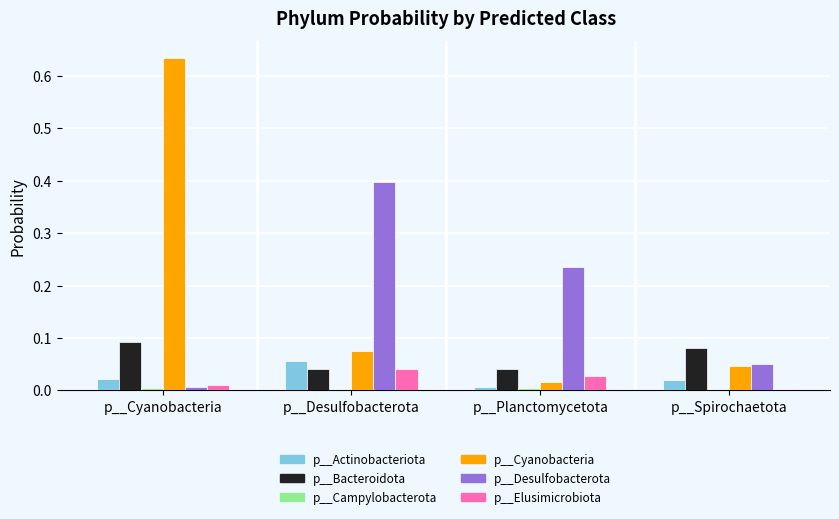

Which series changed the most between p__Cyanobacteria and p__Spirochaetota?

p__Cyanobacteria